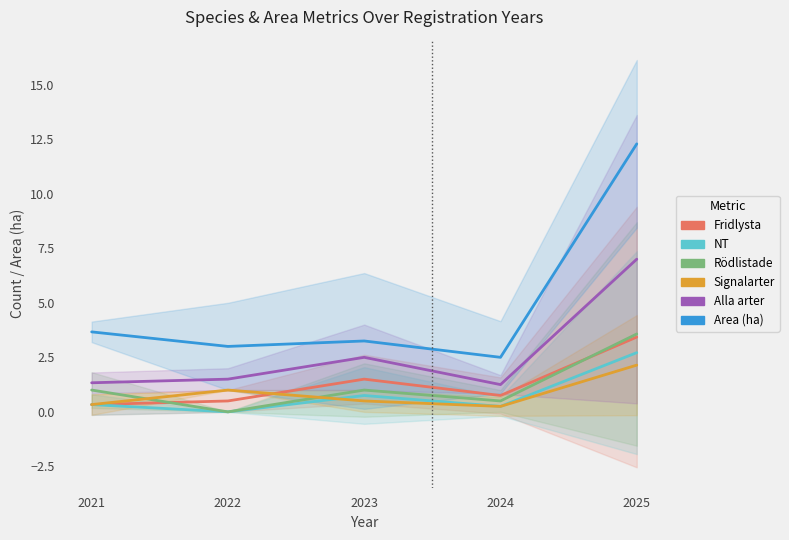

List the series in order of their peak value, lowest first.

Signalarter, NT, Fridlysta, Rödlistade, Alla arter, Area (ha)